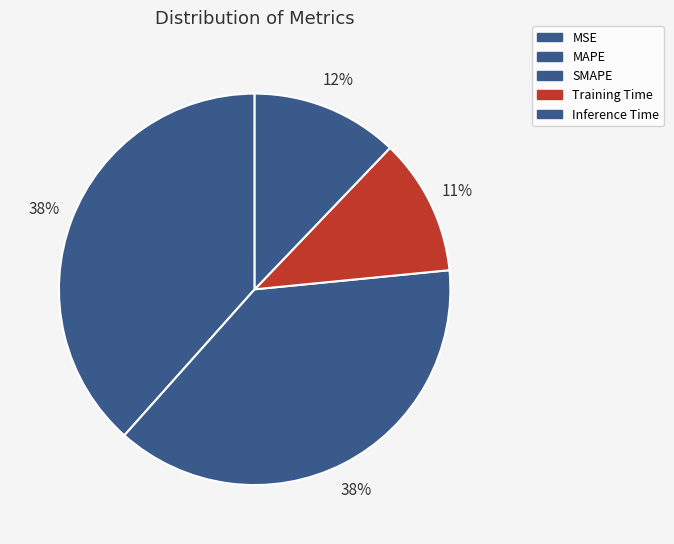

Count the number of slices in the pie.

5